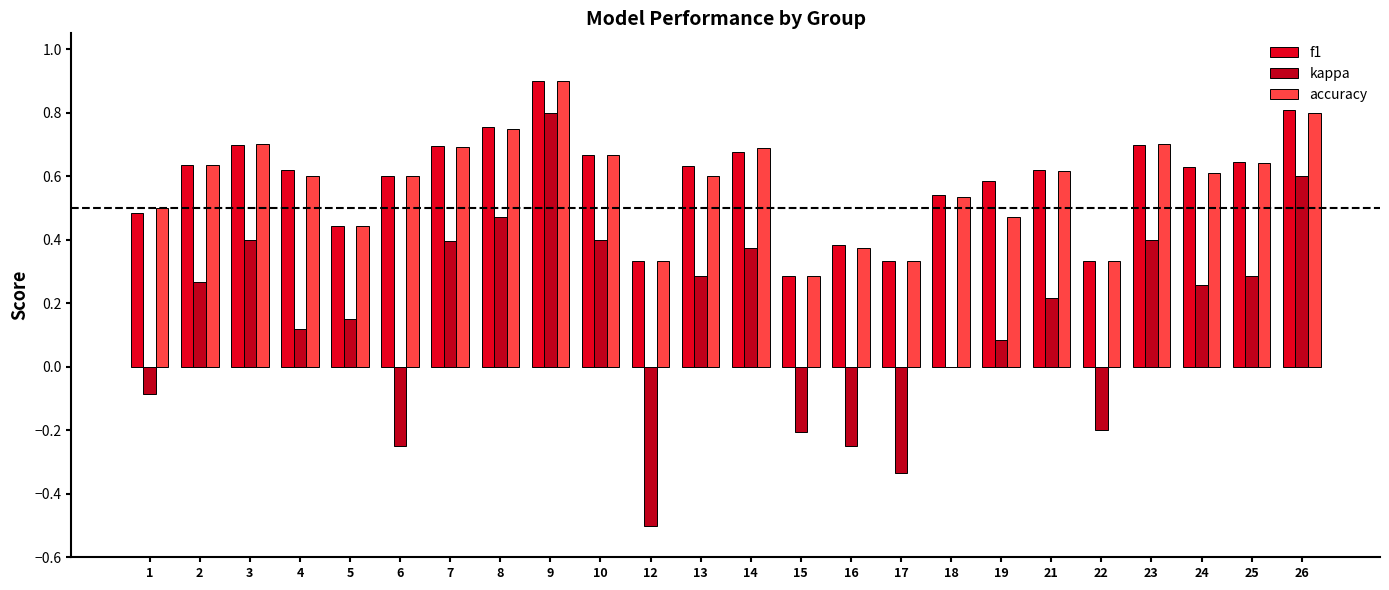

Count the number of data series in this chart.

3